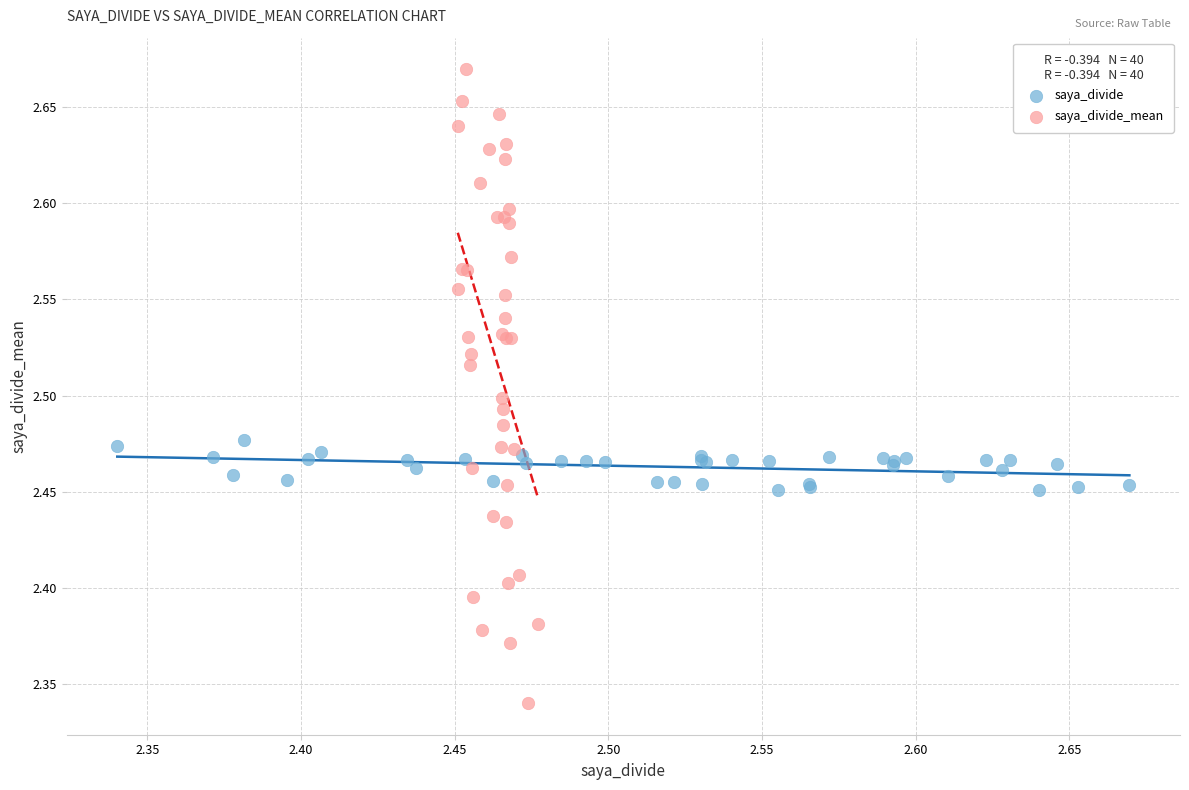

Which series has the widest spread of Y values?

saya_divide_mean